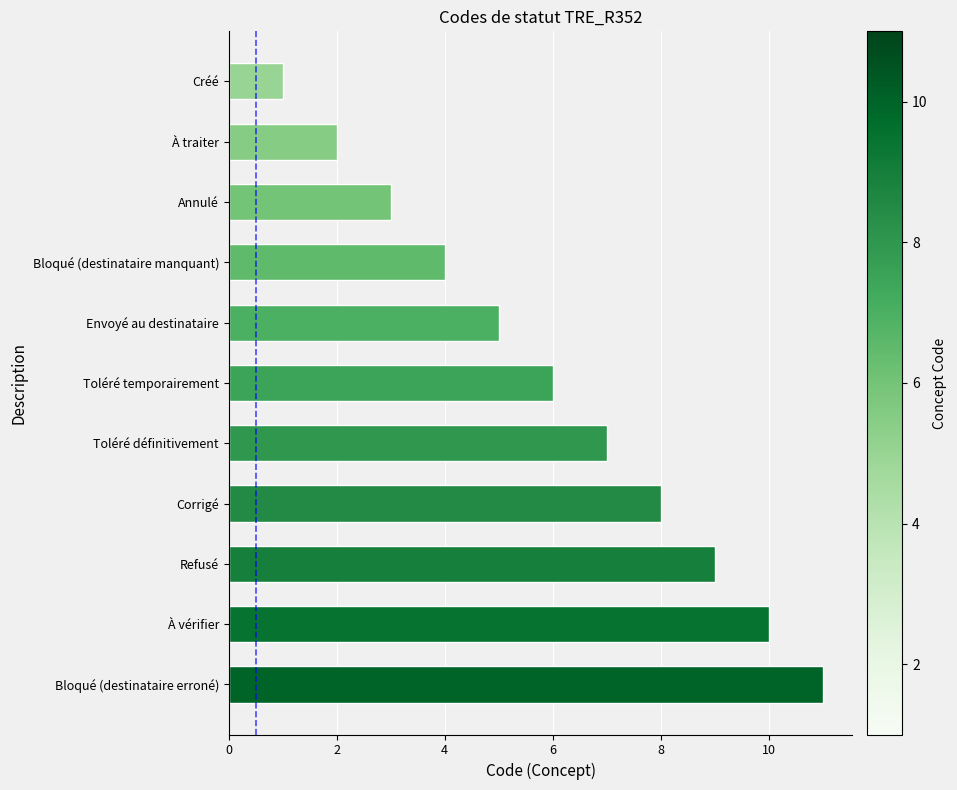

How many distinct data groups are displayed?

1